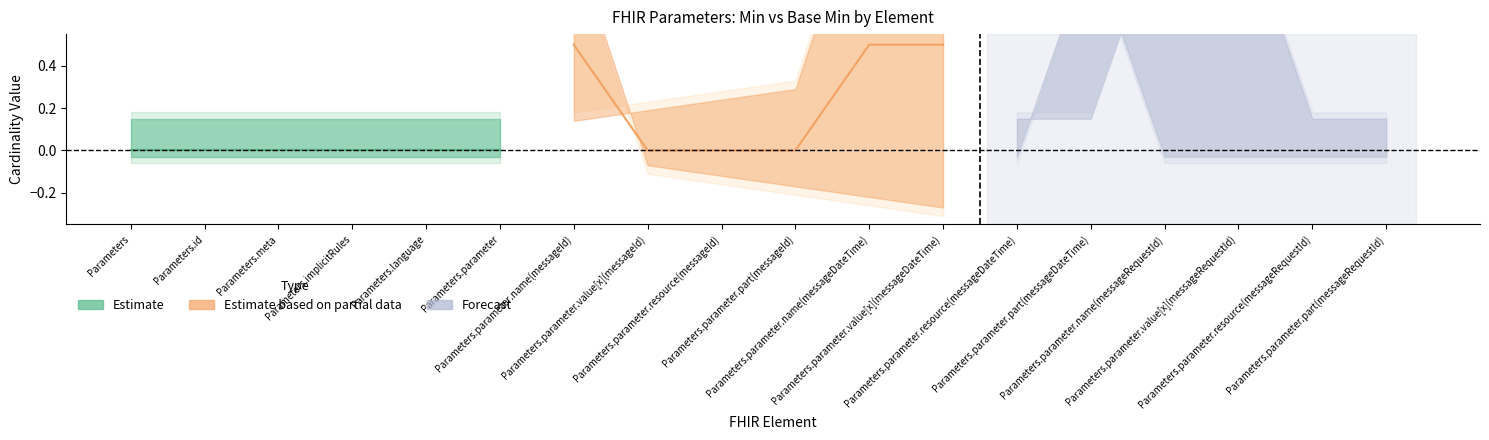

Which label corresponds to the largest value in the chart?

Parameters.parameter.name(messageId)